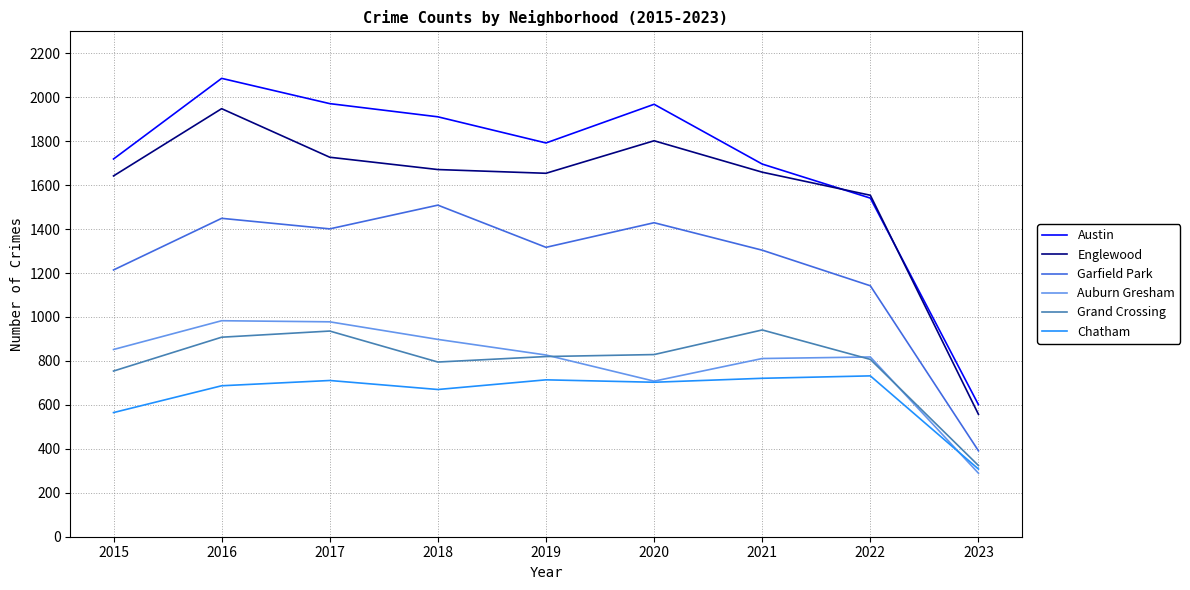

True or false: Englewood and Grand Crossing intersect in this chart.

False